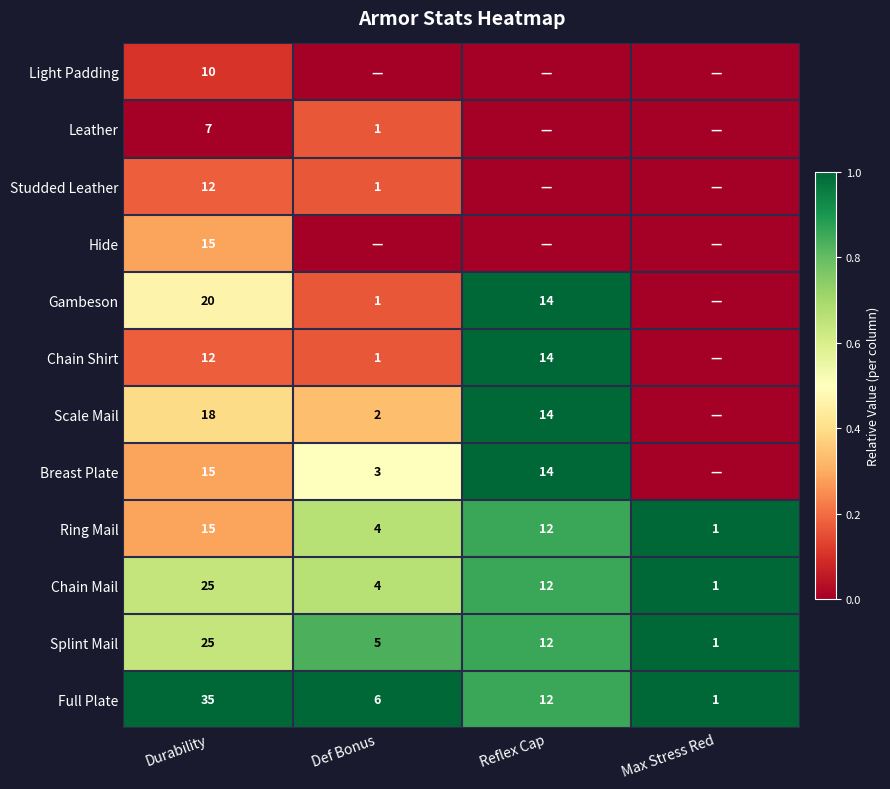

Count the Chain Mail values in the range 4 to 25.

3